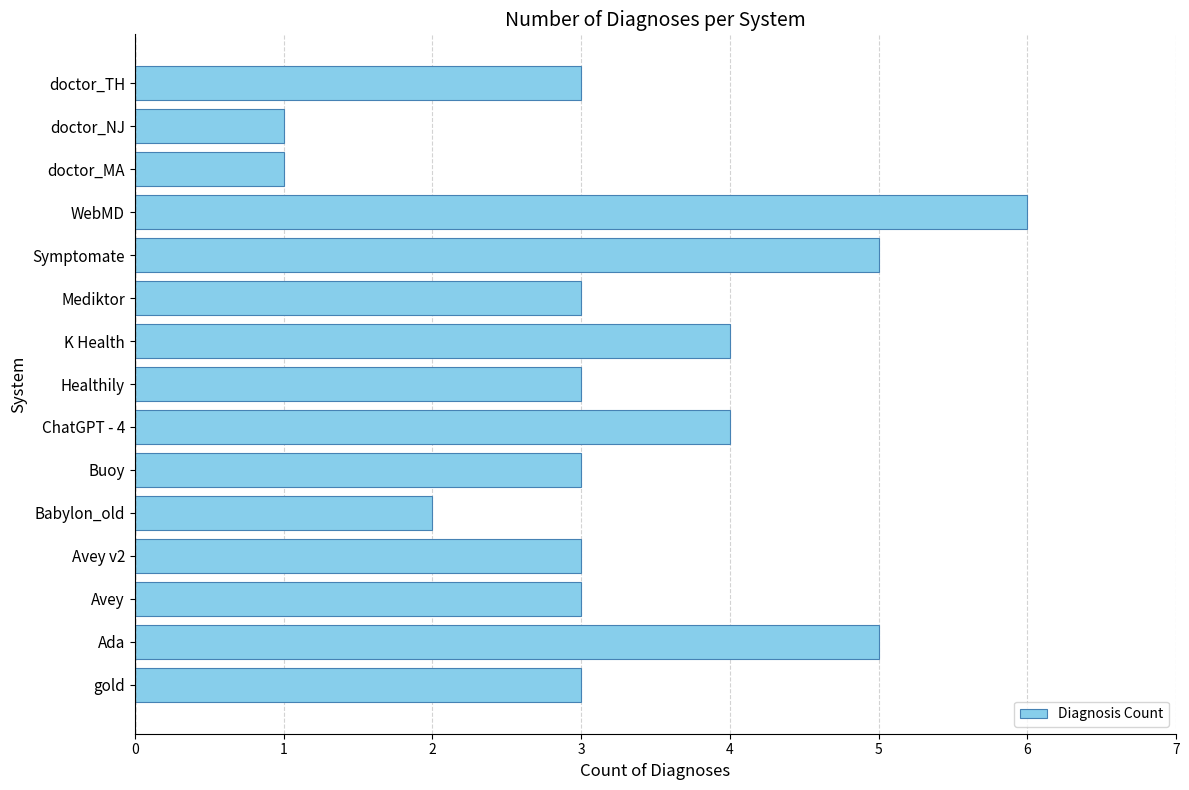

The chart shows a value of 5 at Ada. True or false?

True